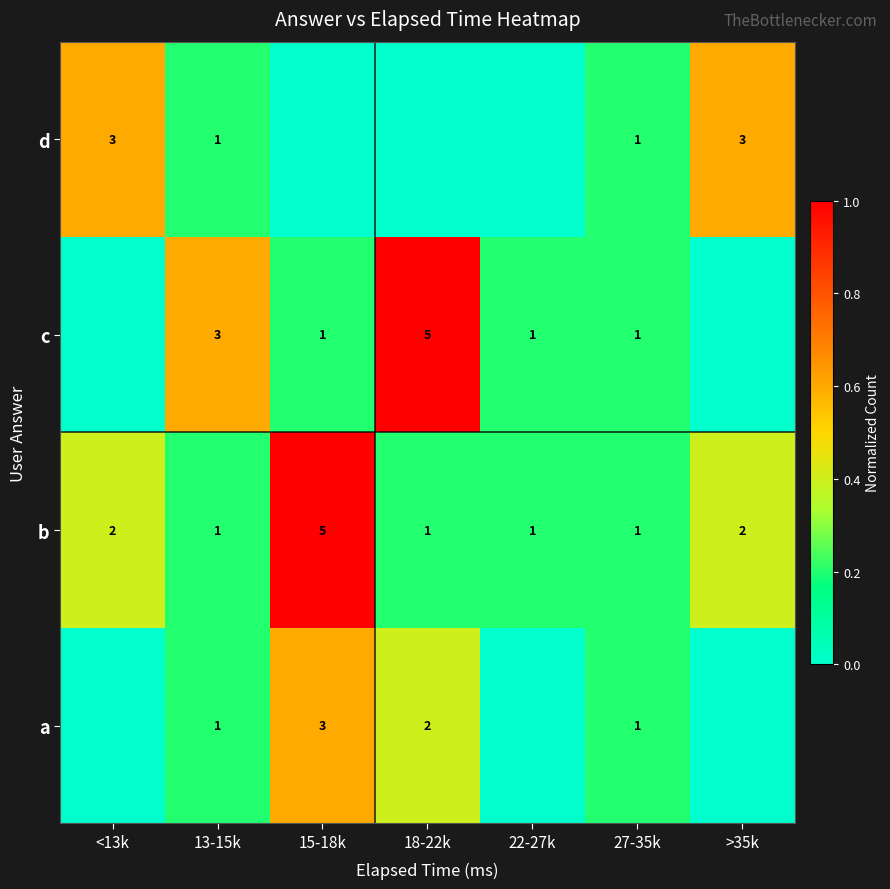

The c series shows 5 at 18-22k. True or false?

True